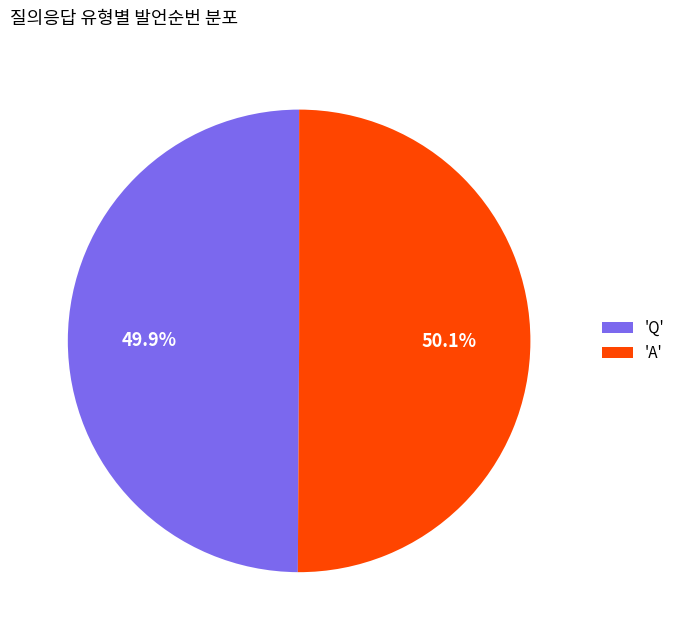

What percentage is NOT represented by 'Q'?

50.1%